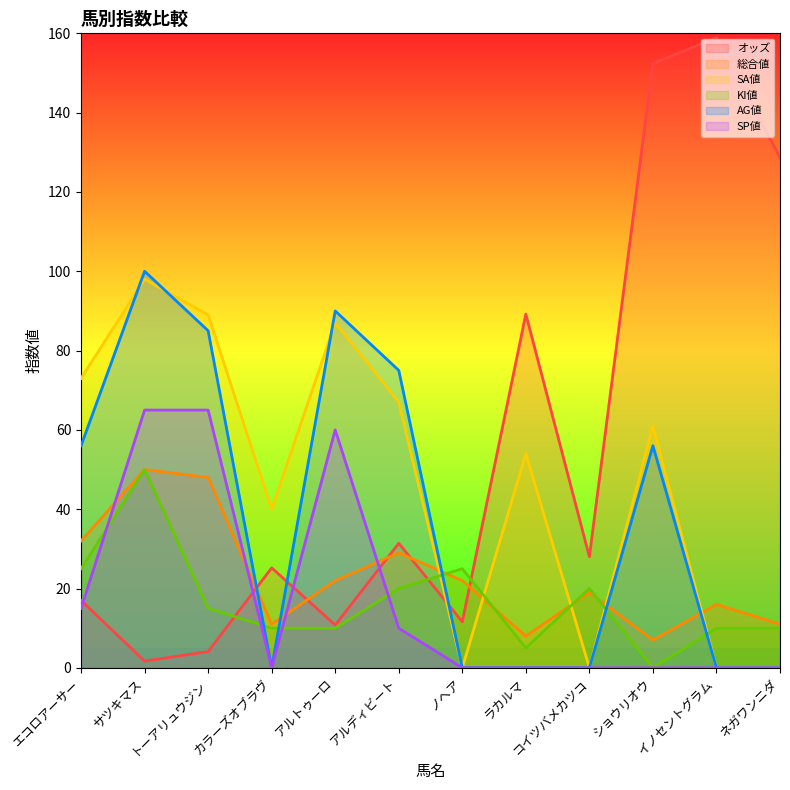

What is the label of the 1st point from the left?

エコロアーサー